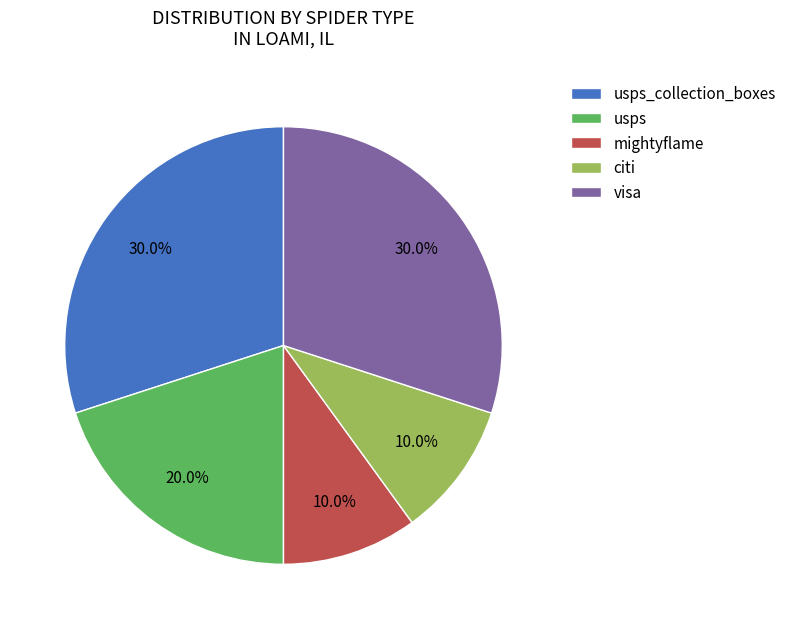

How many segments does this pie chart have?

5